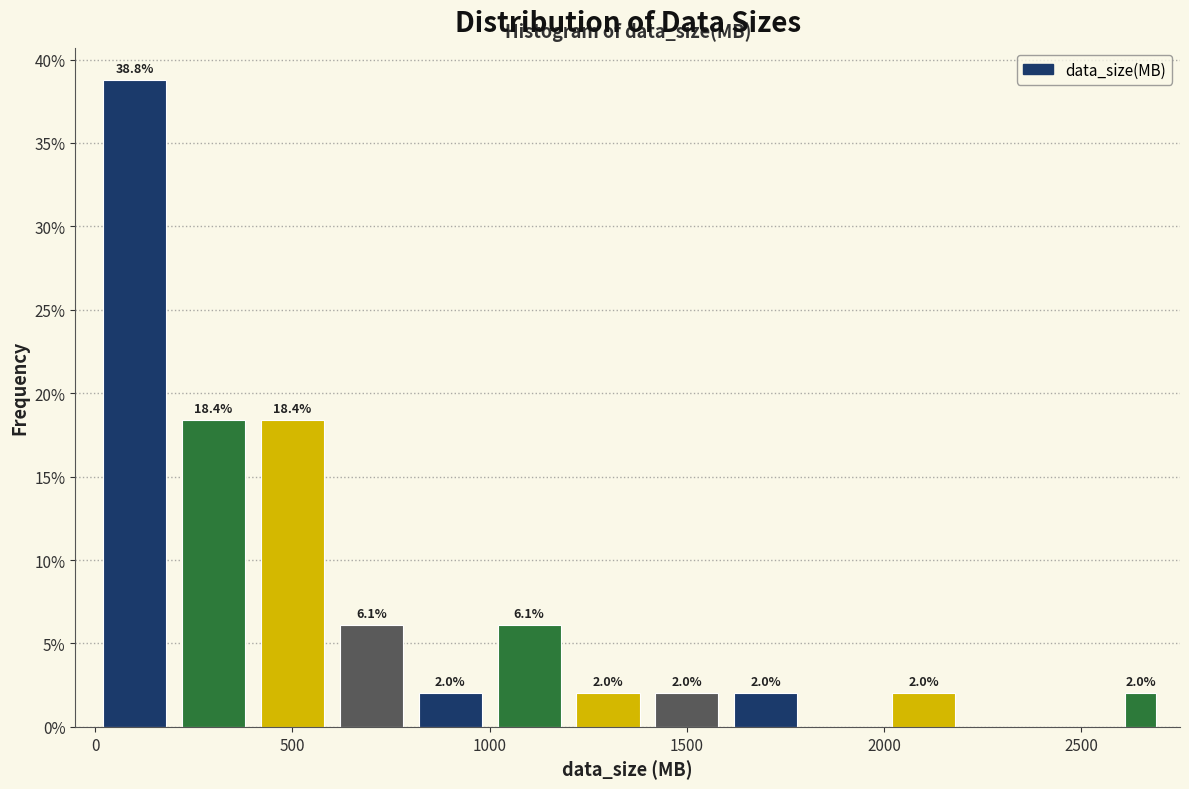

Around what value on the x-axis is the tallest bar? Give the approximate position of its centre, as read against the axis.

100